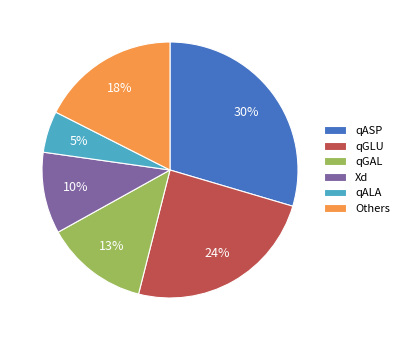

How many segments does this pie chart have?

6